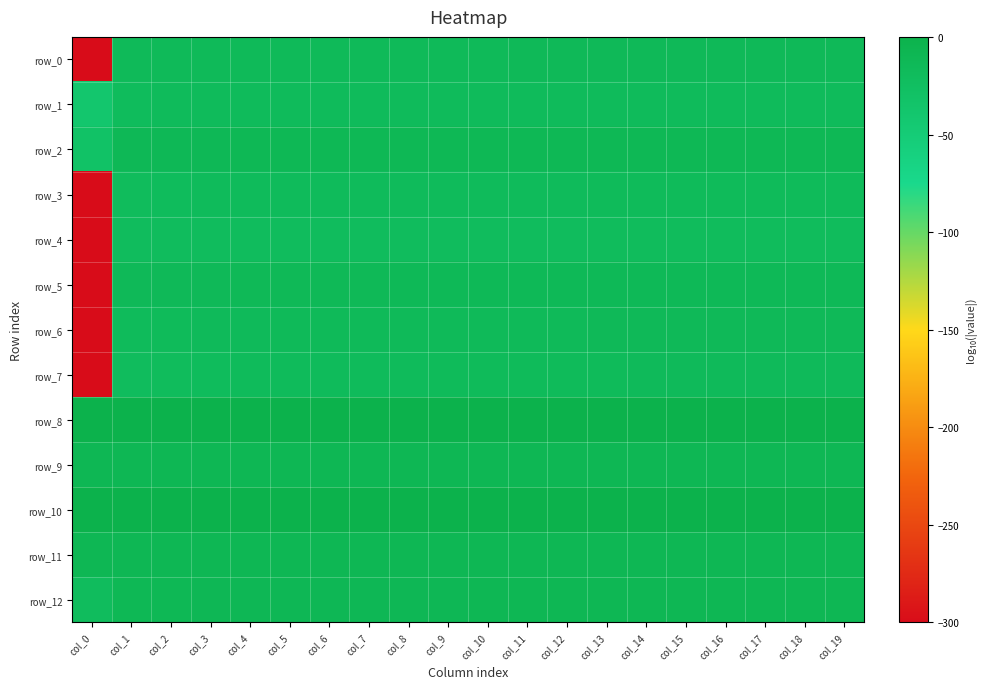

Which series has the largest range (max minus min)?

row_5